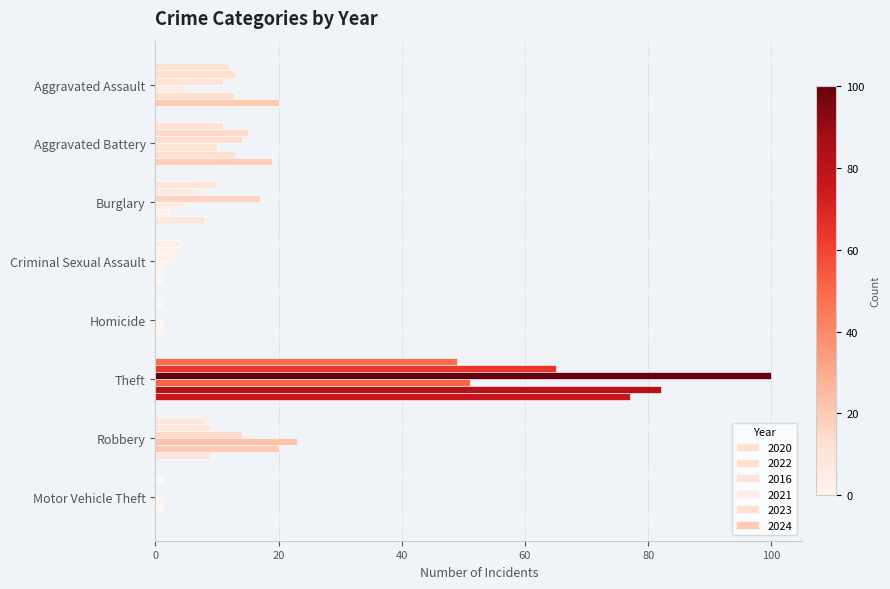

Count the number of data series in this chart.

6